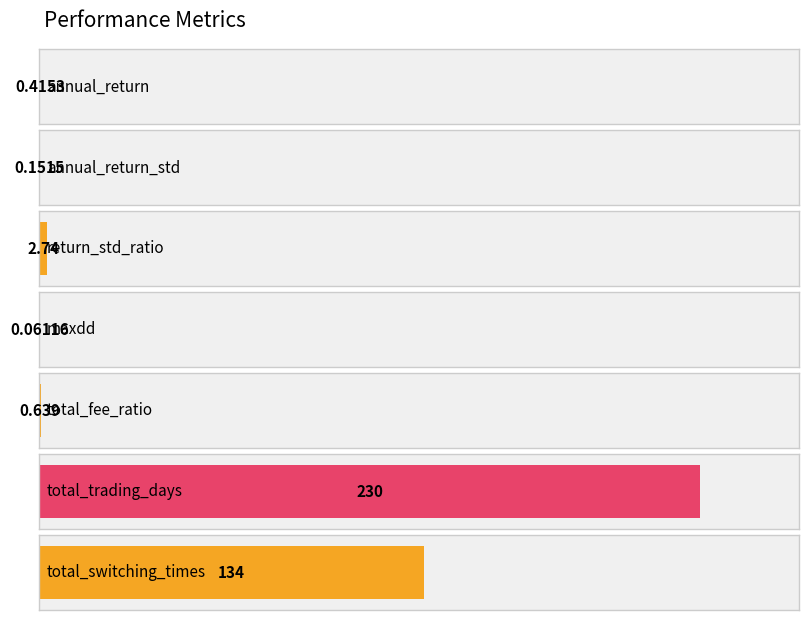

True or false: the data shows 0.1 at annual_return.

False